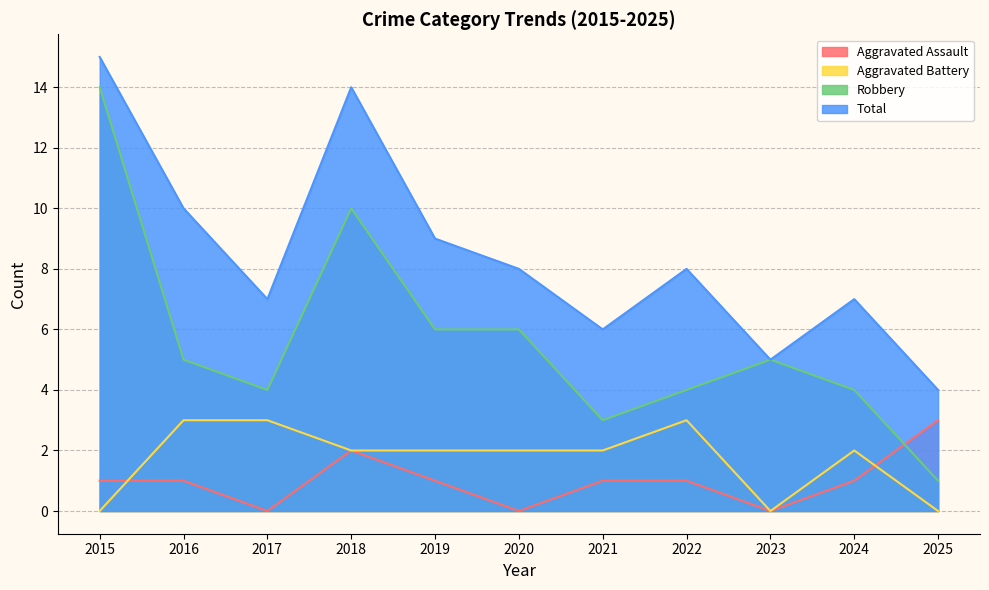

True or false: Aggravated Battery has a value of 2 at 2021.

True